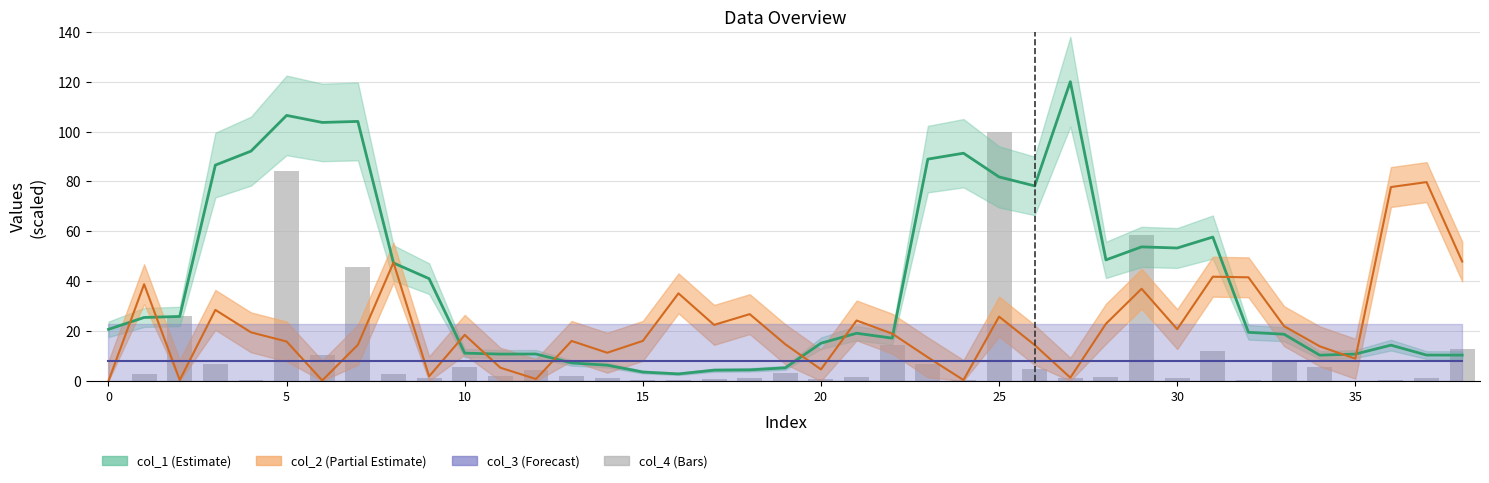

Does the chart contain stacked bars?

No